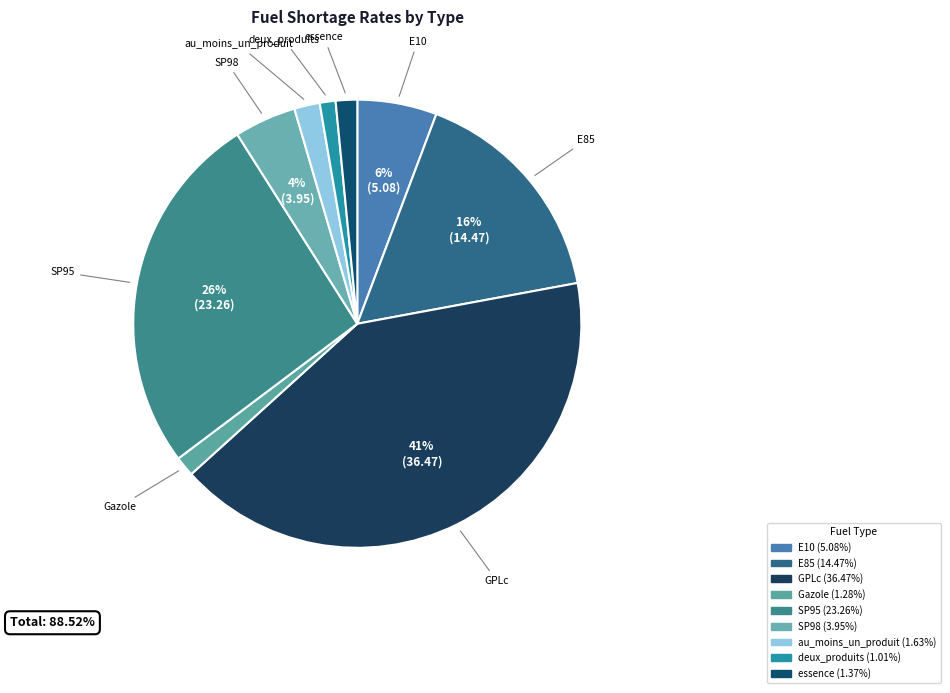

To the nearest percent, what percentage of the pie is E10?

6%